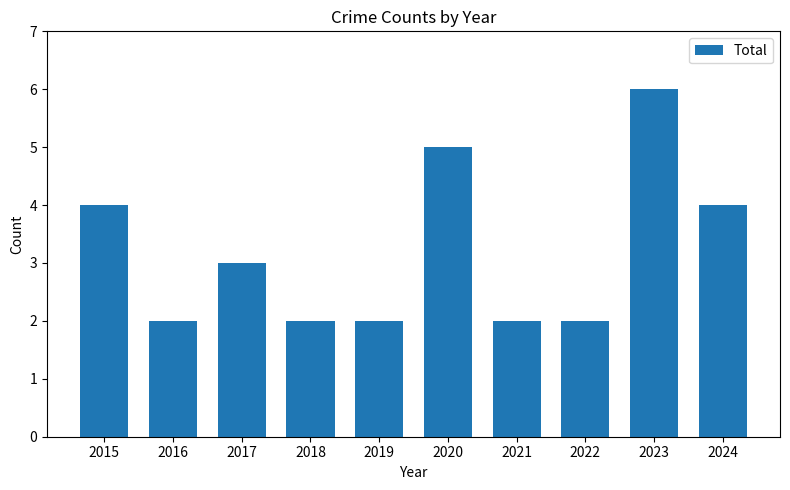

Where does the data first go above 3?

2015